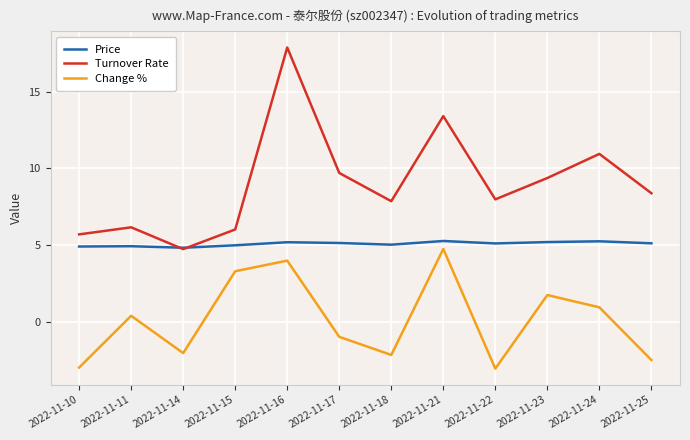

How many series are shown in this chart?

3